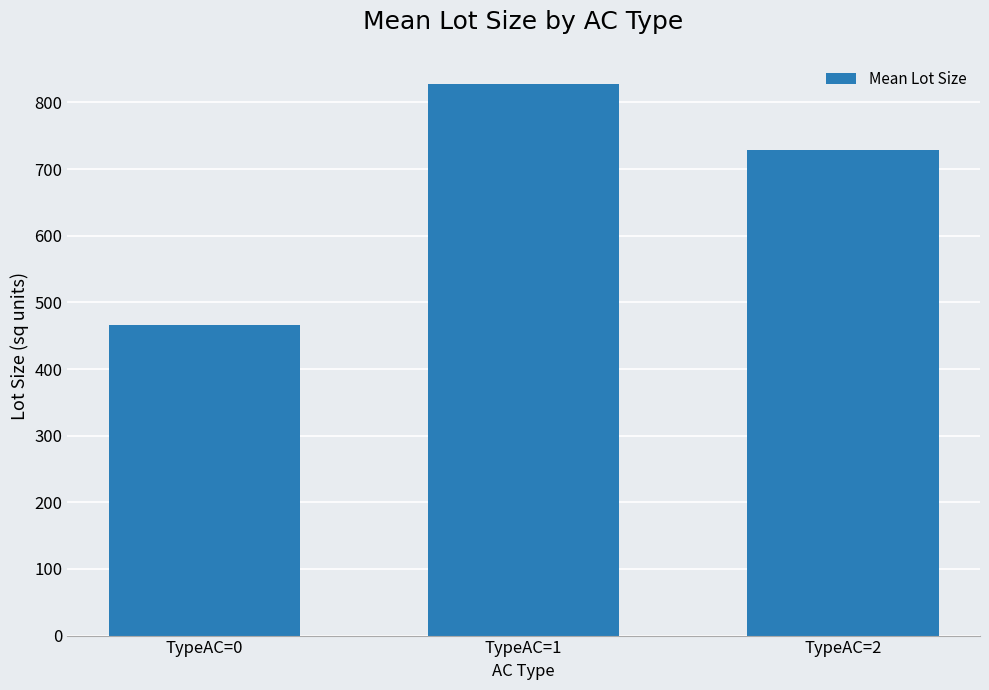

What is the ratio of the value at TypeAC=1 to the value at TypeAC=0?

1.8